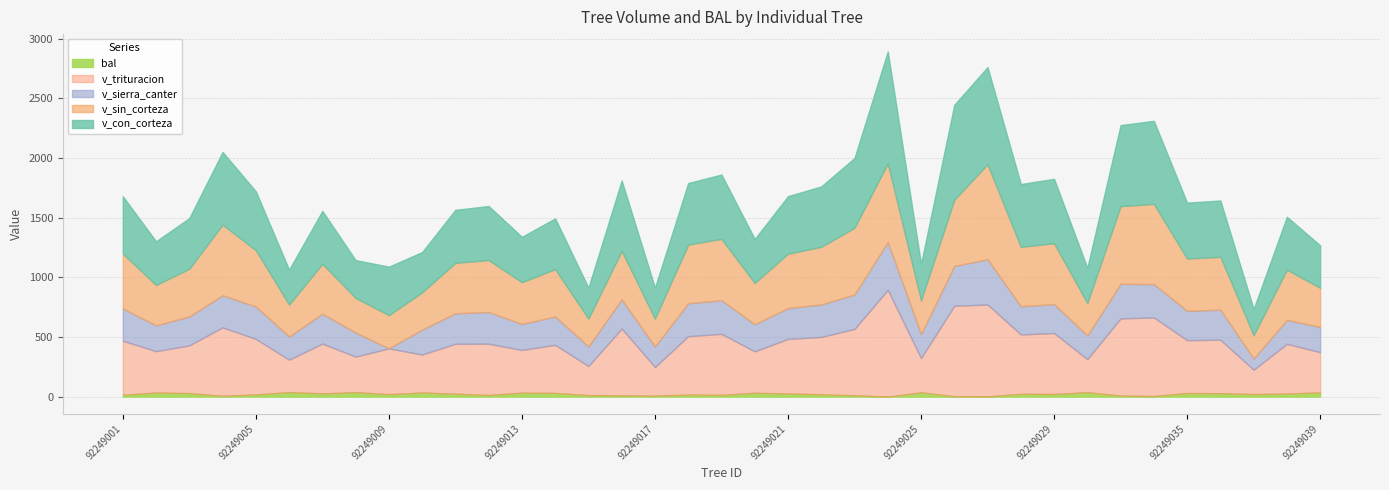

What is the difference between the maximum and second lowest values in the bal series?

35.8